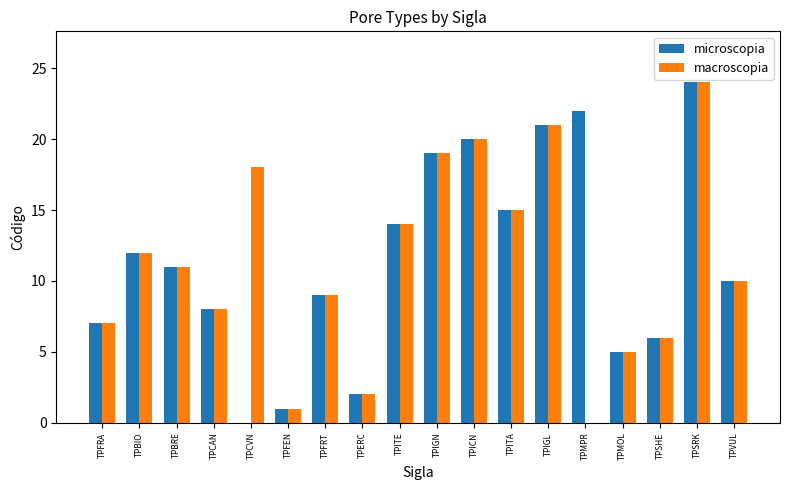

At which label does macroscopia reach its peak?

TPSRK